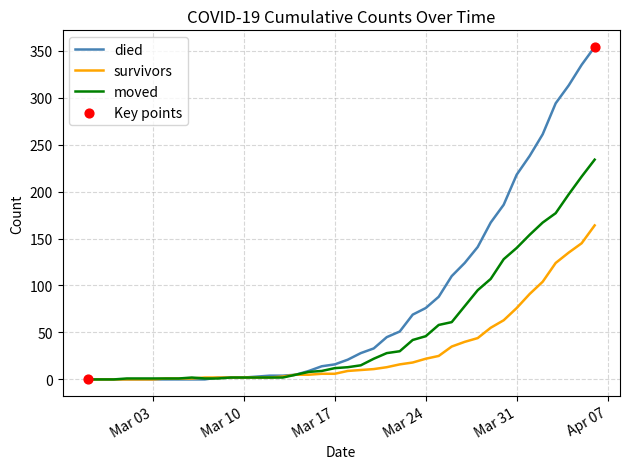

Which series has the largest total across all categories?

died